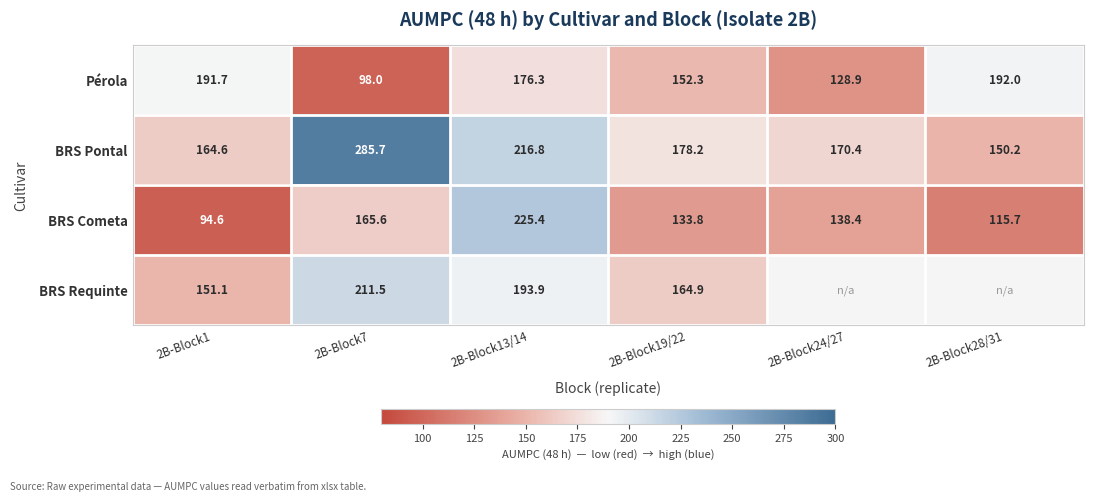

How many values in the Pérola series exceed 176?

3